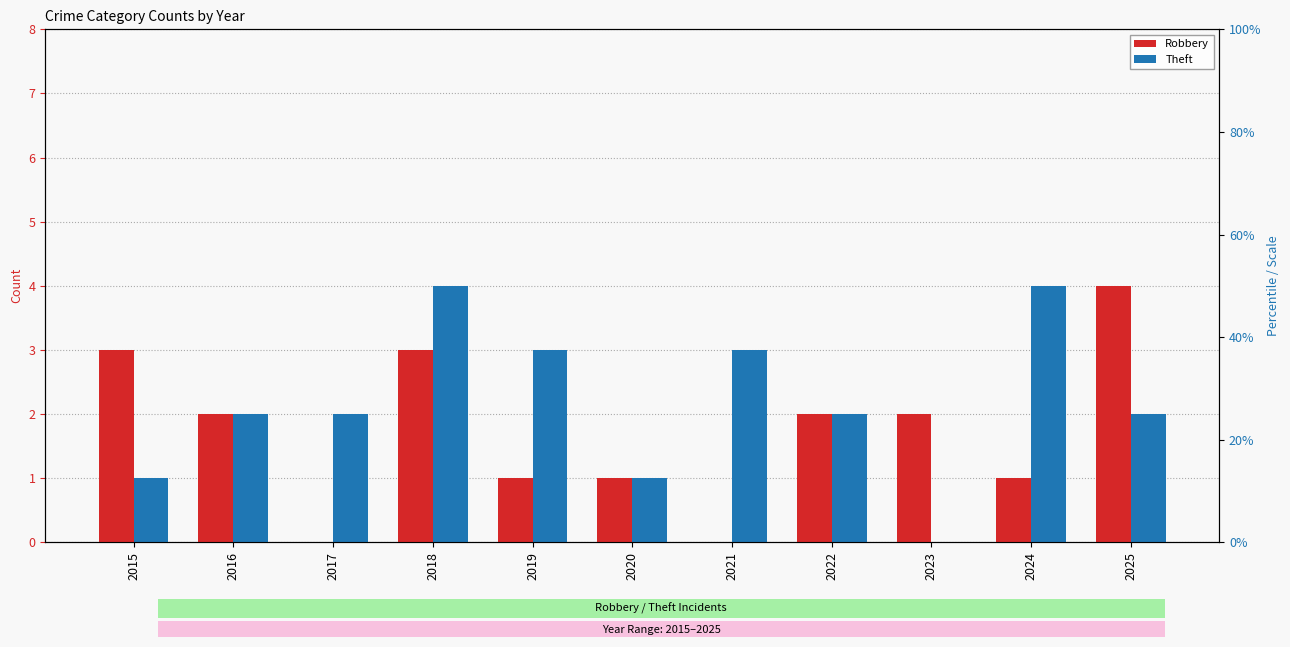

What is the maximum value for Theft?

4